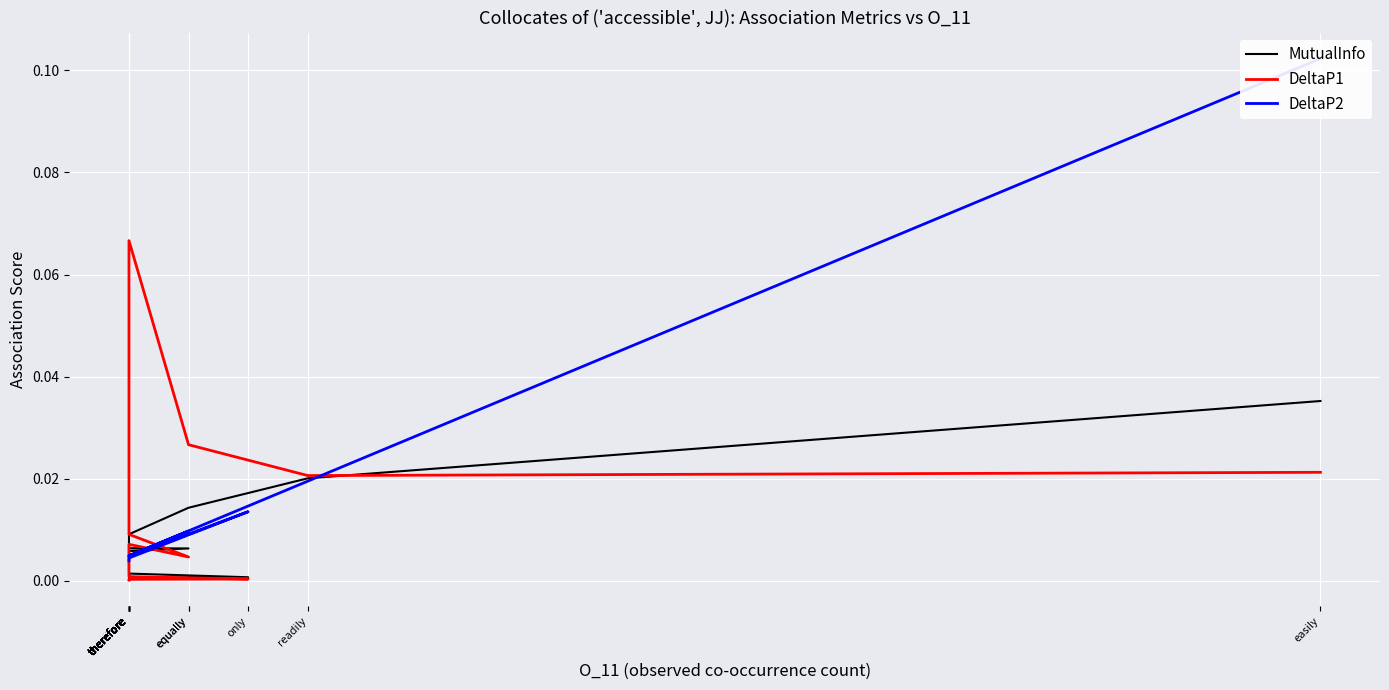

How many interior local valleys does the DeltaP2 series have?

2